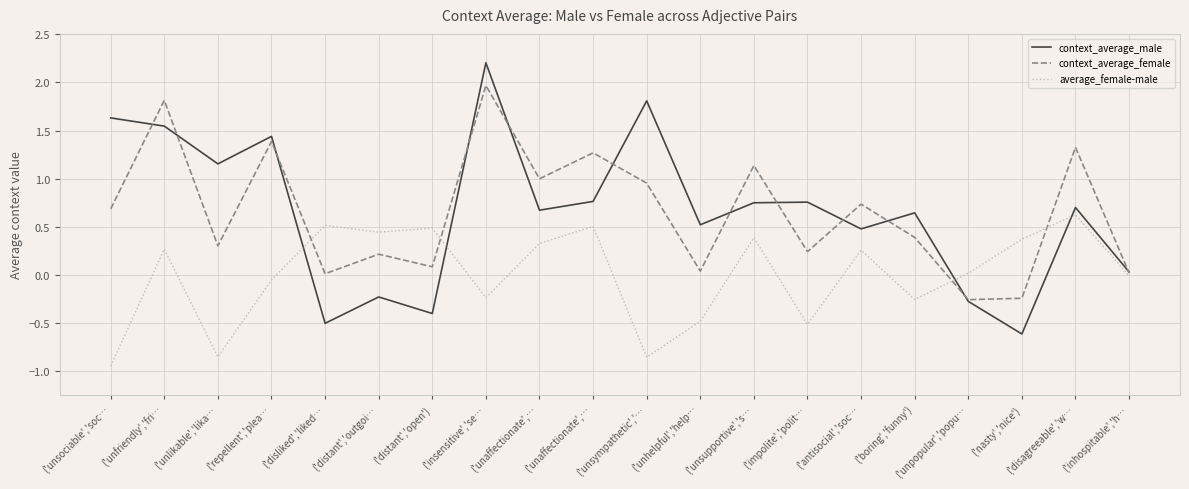

What is the value of the context_average_male point at the 1st from the left?

1.6